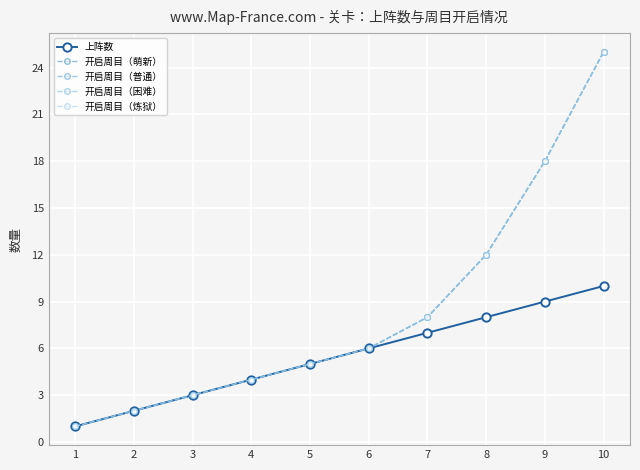

True or false: 开启周目（萌新） and 开启周目（普通） intersect in this chart.

False